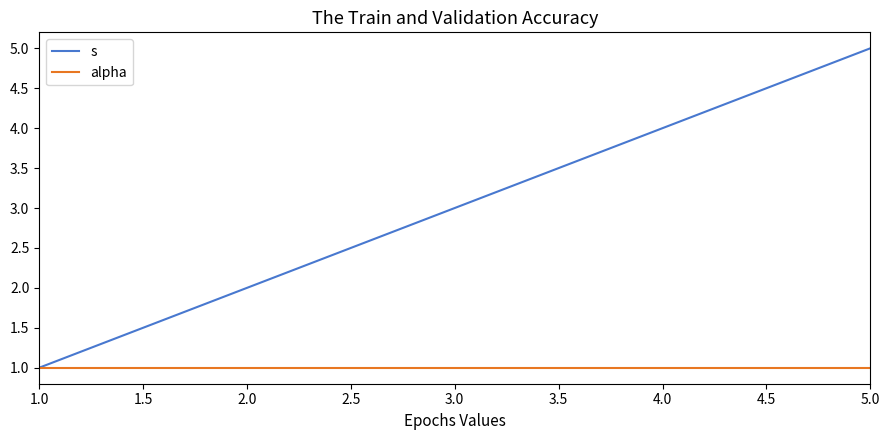

Reading right to left, transcribe all the data shown in this chart.

s: 5	4	3	2	1
alpha: 1	1	1	1	1